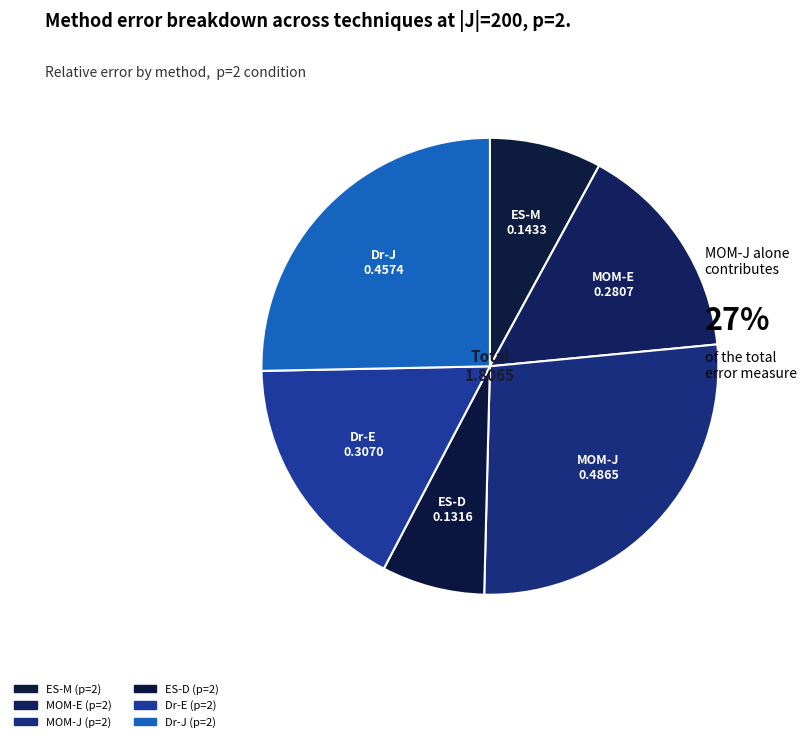

How many segments does this pie chart have?

6